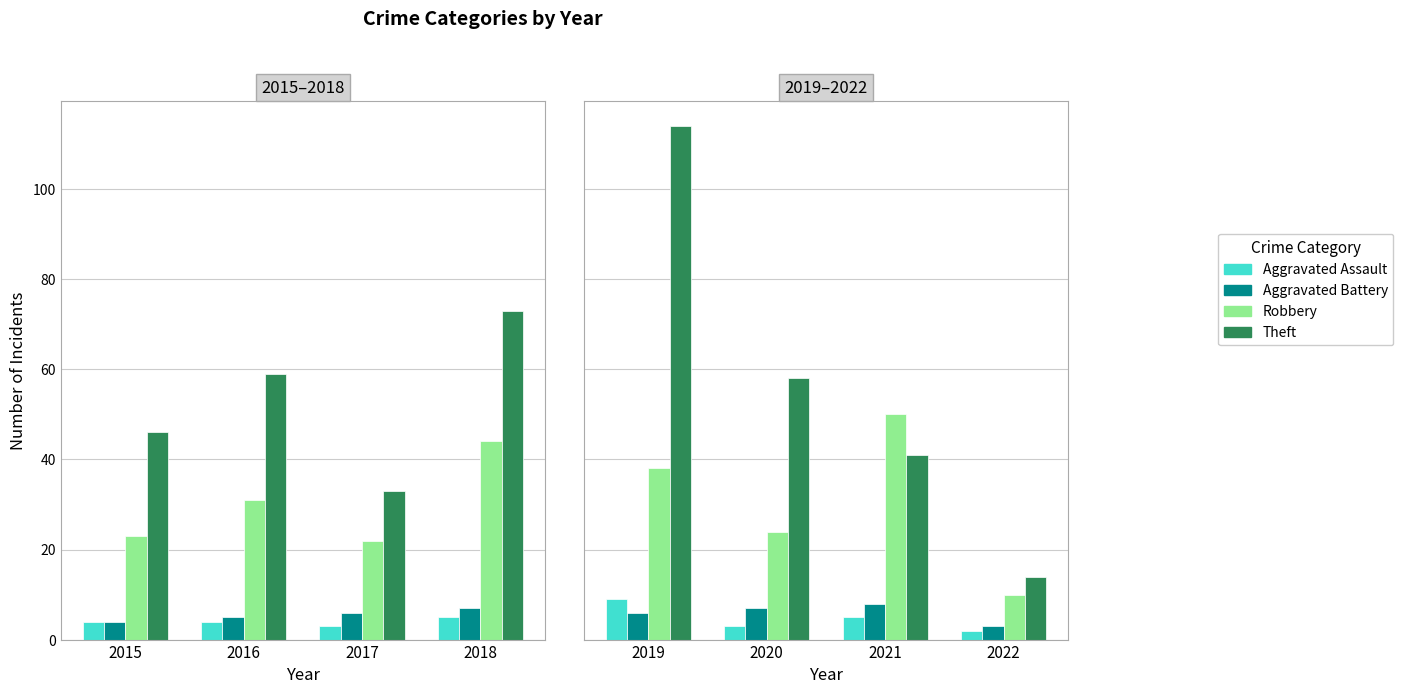

Which series has the largest range (max minus min)?

Theft